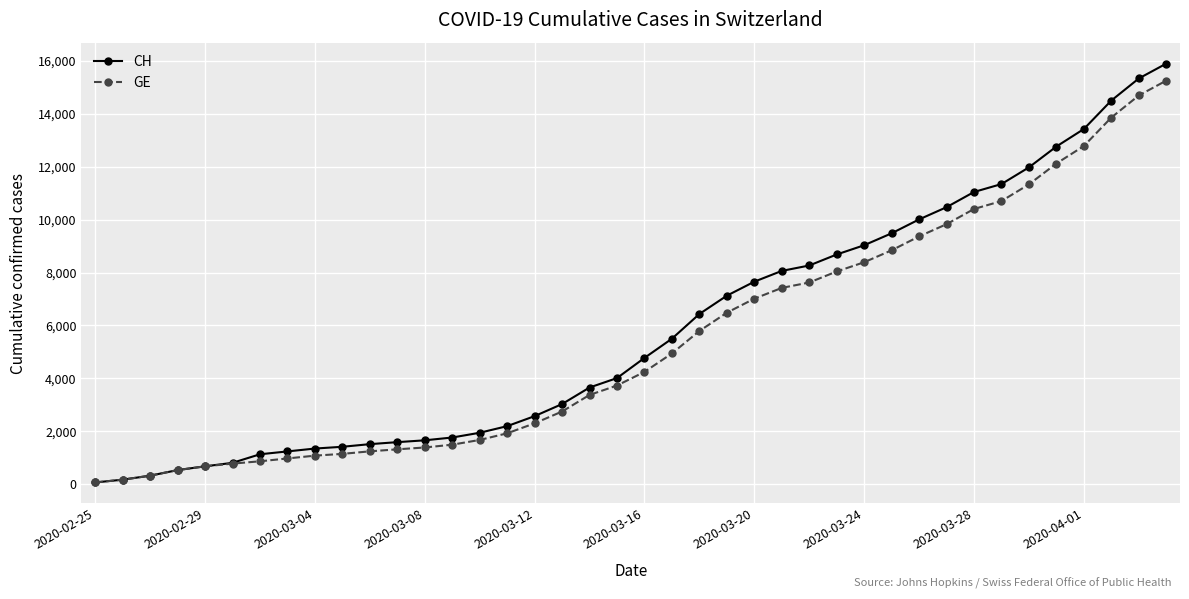

Which series has the widest spread of values?

CH